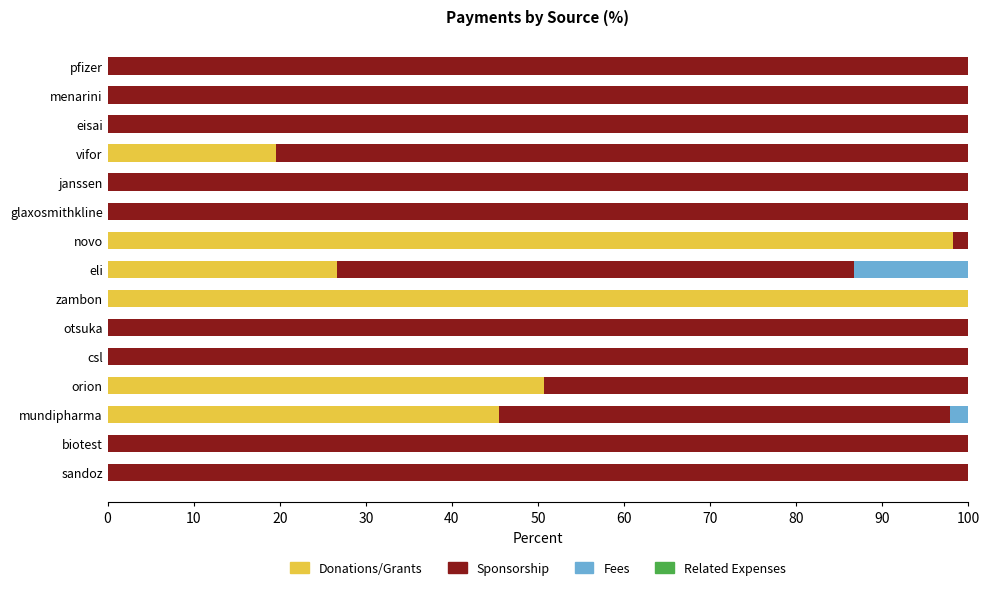

What is the total value across all series at zambon?

100.0